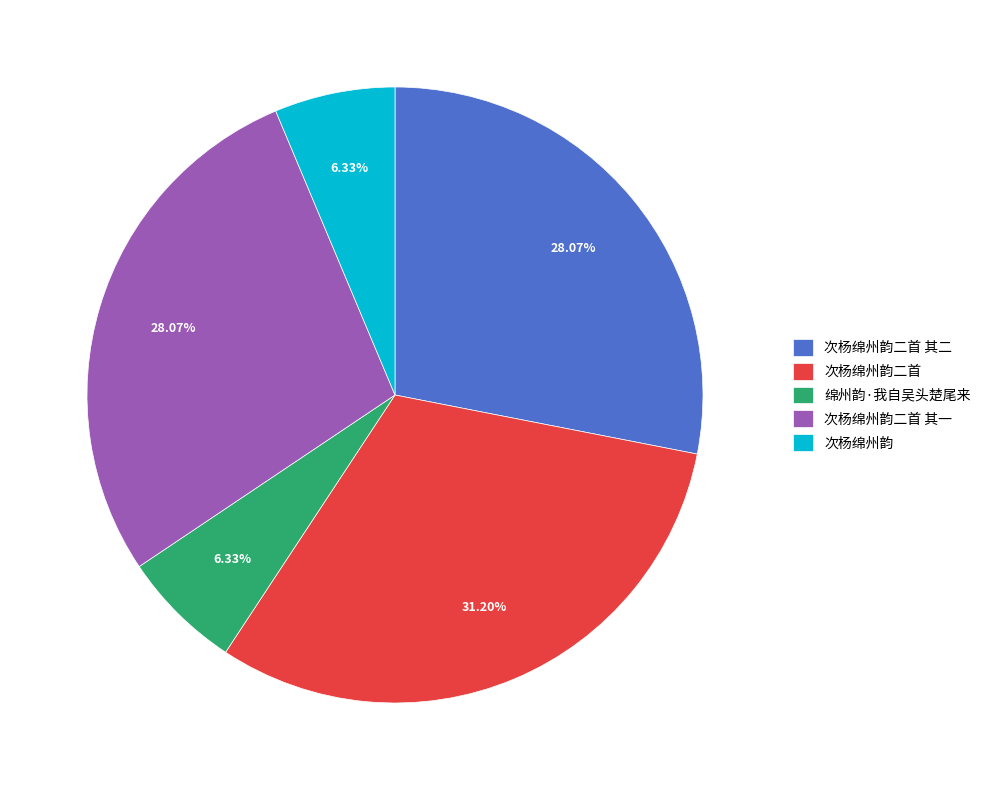

Which category has the biggest portion of the pie?

次杨绵州韵二首